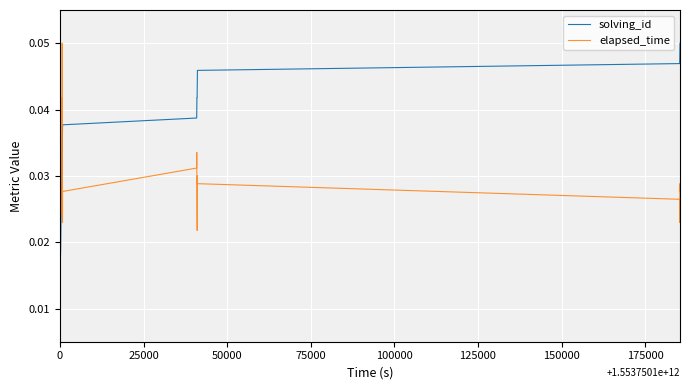

Which series has the widest spread of values?

solving_id